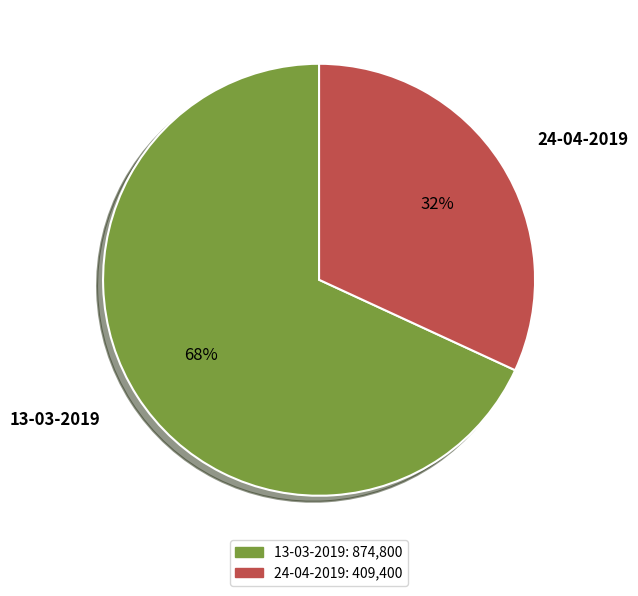

How many slices are in this pie chart?

2